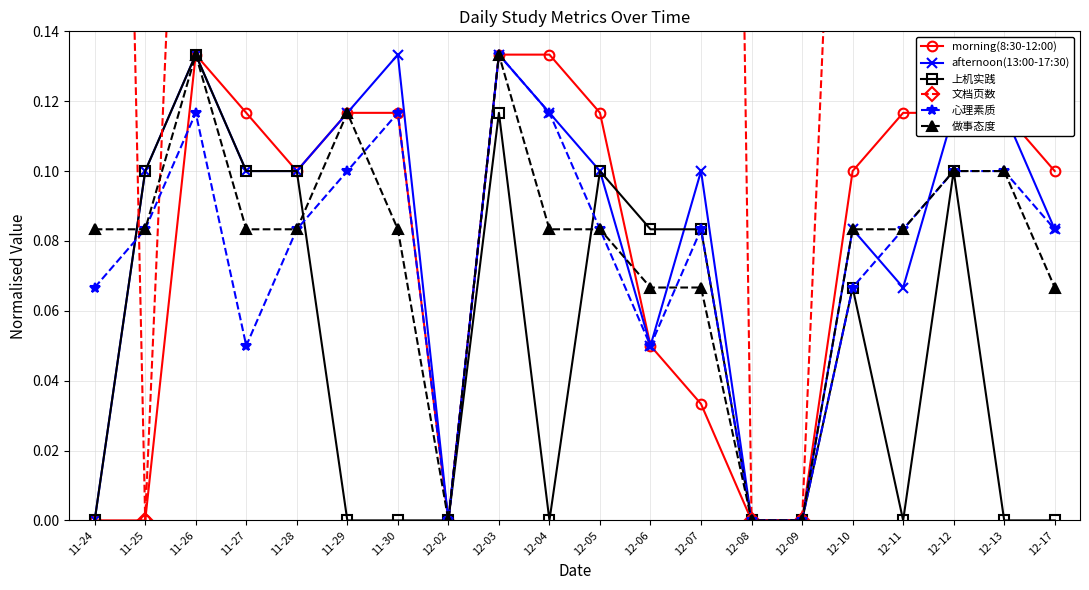

What is the label of the 12th point from the left?

12-06